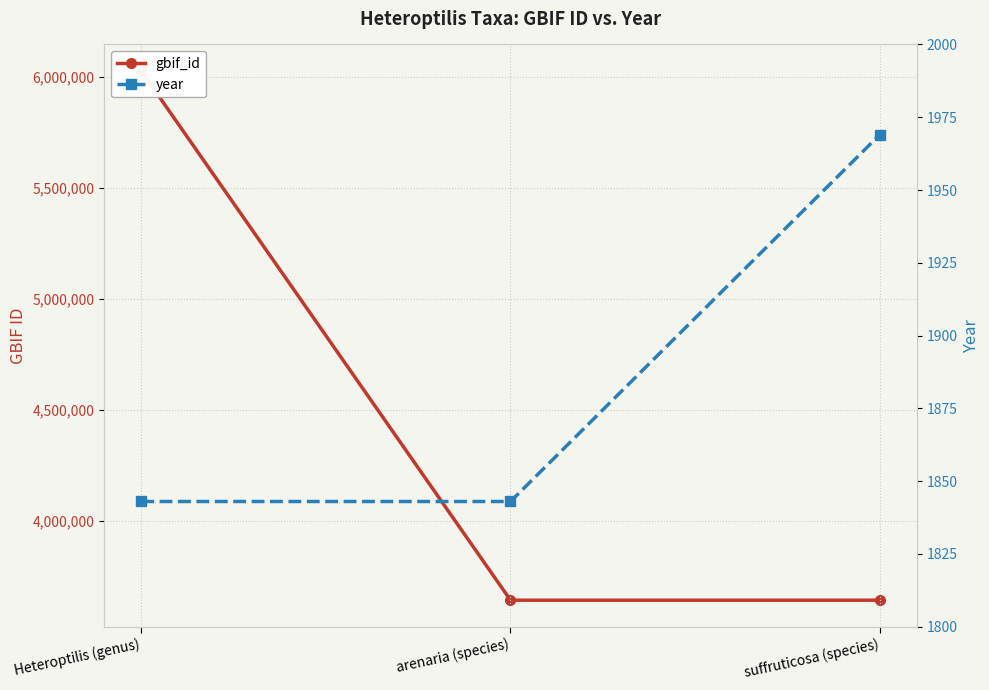

Rank the series by their average value, from lowest to highest.

year, gbif_id